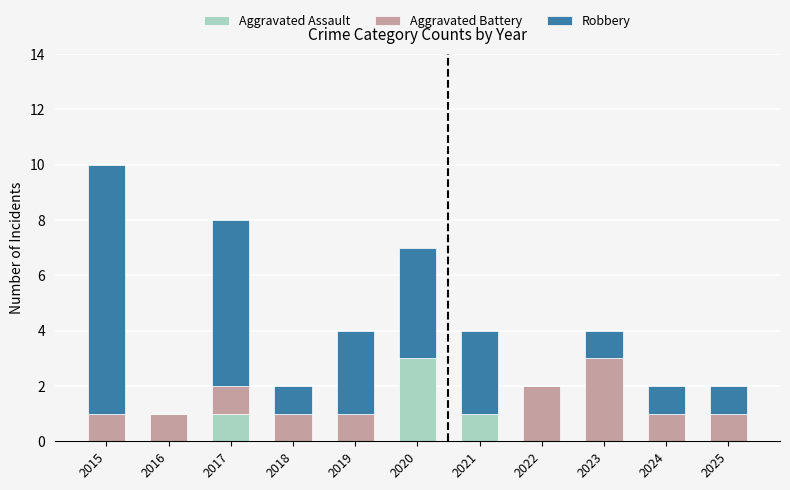

How many categories are shown in the chart?

11